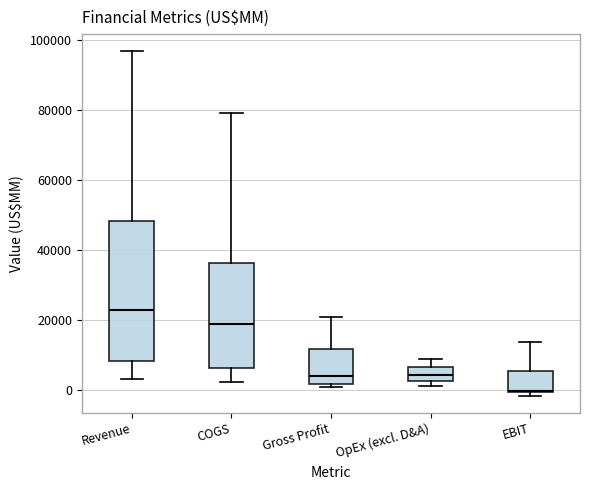

Where does the upper whisker of the box for OpEx (excl. D&A) end on the y-axis? The values are not printed on the chart, so give them approximately, as read against the axis.

8000